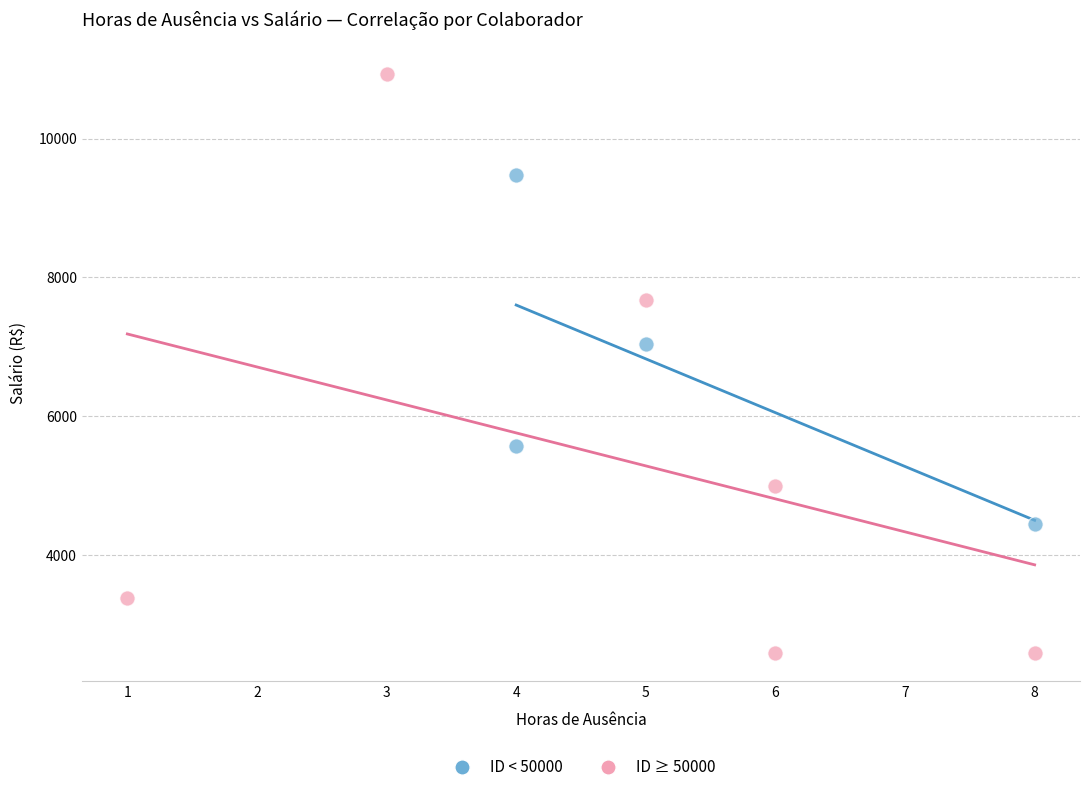

Which series has the largest Y range (max minus min)?

ID ≥ 50000